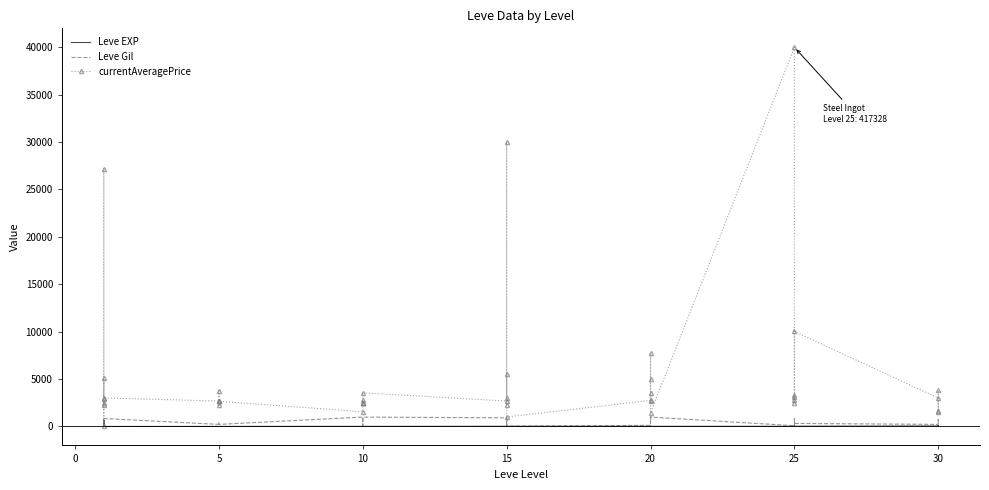

What is the label of the 13th point from the right?

20